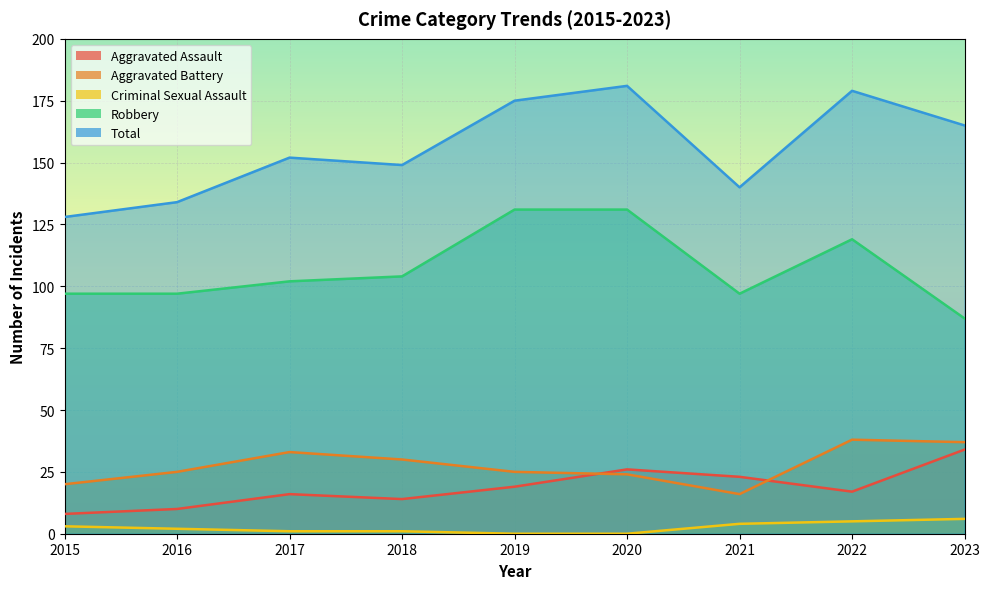

What is the difference between the Total values at 2015 and 2020?

53